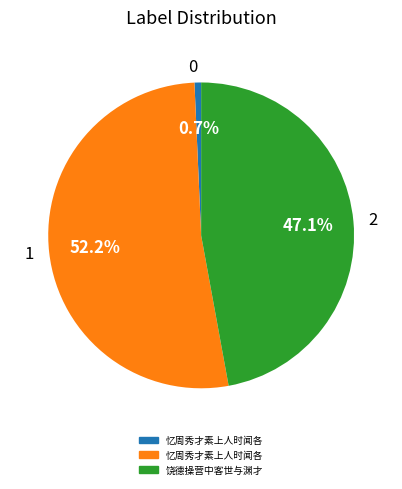

Rank the categories by value from lowest to highest.

0, 2, 1